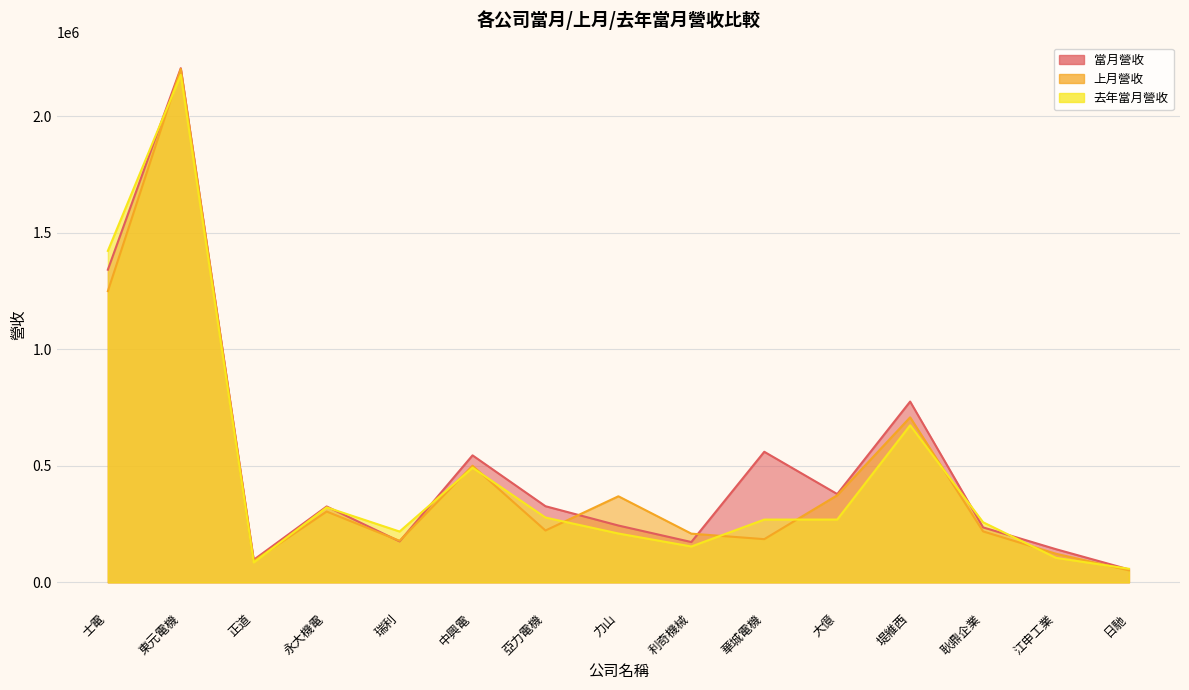

What is the label of the 1st point from the right?

日馳